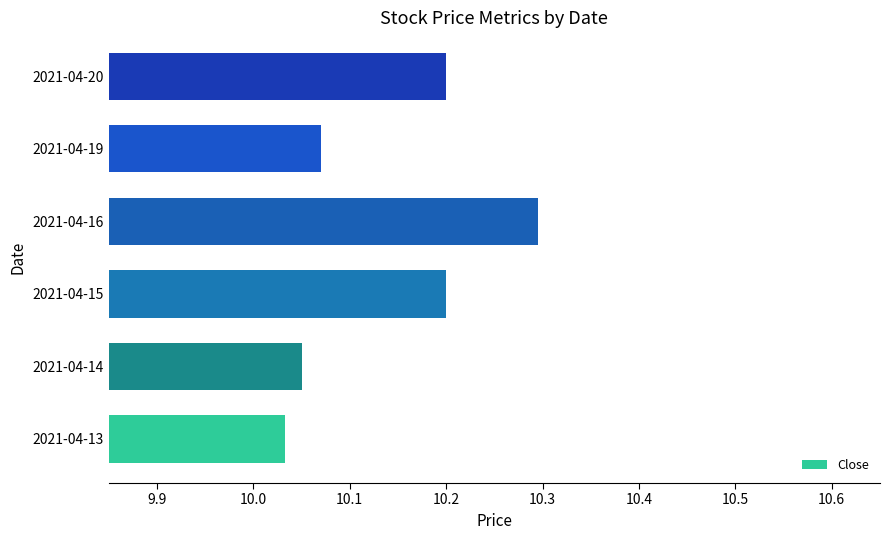

Approximately how many times larger is the value at 2021-04-19 compared to 2021-04-16?

1.0